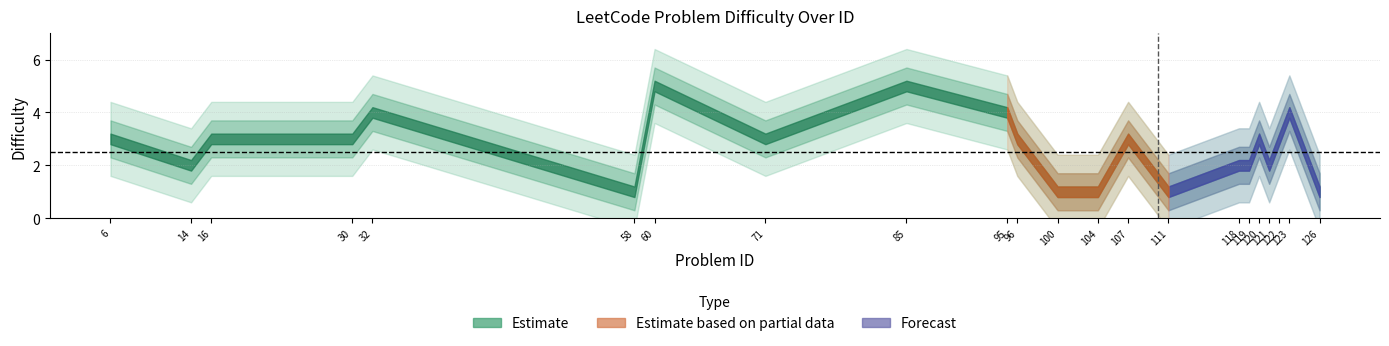

List the labels in order of value, smallest first.

58, 100, 104, 111, 126, 14, 118, 119, 121, 6, 16, 30, 71, 96, 107, 120, 122, 32, 95, 123, 60, 85